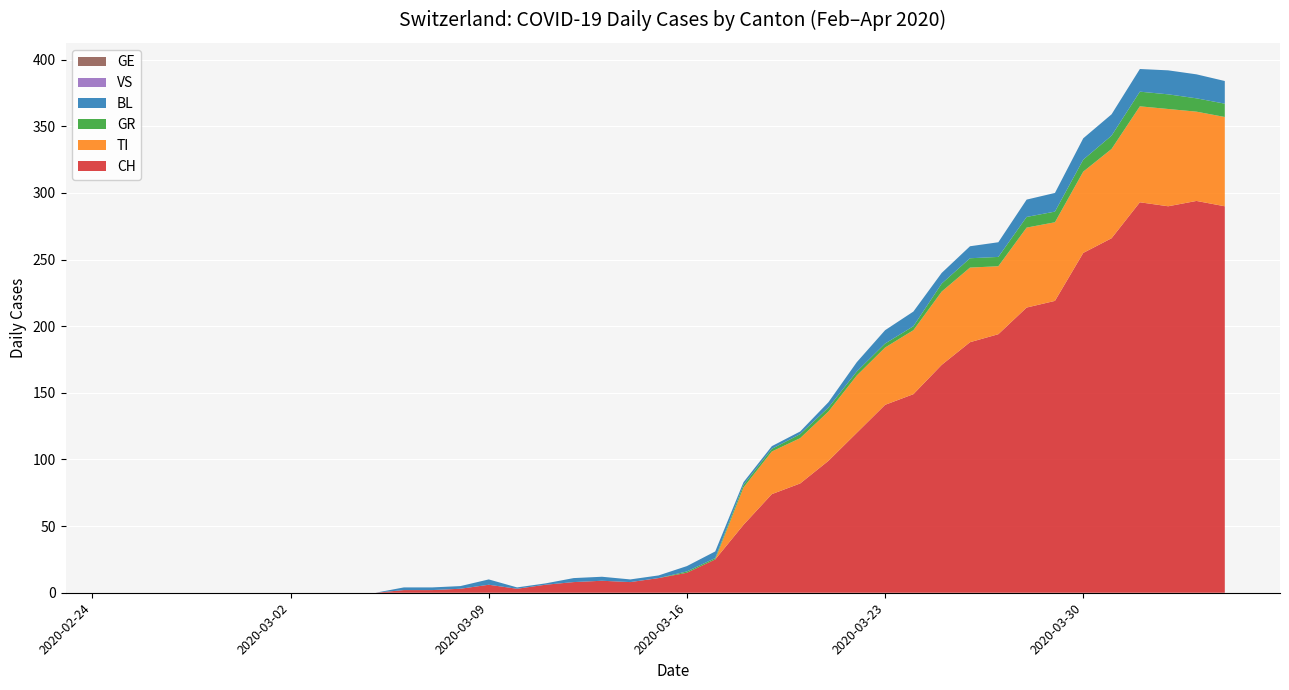

Reading left to right, extract all data points from this chart.

CH: 0	0	0	0	0	0	0	0	0	0	2	2	3	6	3	6	8	9	8	11	15	25	51	74	82	99	120	141	149	171	188	194	214	219	255	266	293	290	294	290
TI: 0	0	0	0	0	0	0	0	0	0	0	0	0	0	0	0	0	0	0	0	0	0	28	32	34	37	43	43	48	55	56	51	60	59	61	67	72	73	67	67
GR: 0	0	0	0	0	0	0	0	0	0	0	0	0	0	0	0	0	0	0	0	1	1	2	2	3	3	3	3	3	6	7	7	8	8	9	10	11	11	10	10
VS: 0	0	0	0	0	0	0	0	0	0	0	0	0	0	0	0	0	0	0	0	0	0	0	0	0	0	0	0	0	0	0	0	0	0	0	0	0	0	0	0
BL: 0	0	0	0	0	0	0	0	0	0	2	2	2	4	1	1	3	3	2	2	4	5	2	2	2	4	7	10	11	8	9	11	13	14	16	16	17	18	18	17
GE: 0	0	0	0	0	0	0	0	0	0	0	0	0	0	0	0	0	0	0	0	0	0	0	0	0	0	0	0	0	0	0	0	0	0	0	0	0	0	0	0